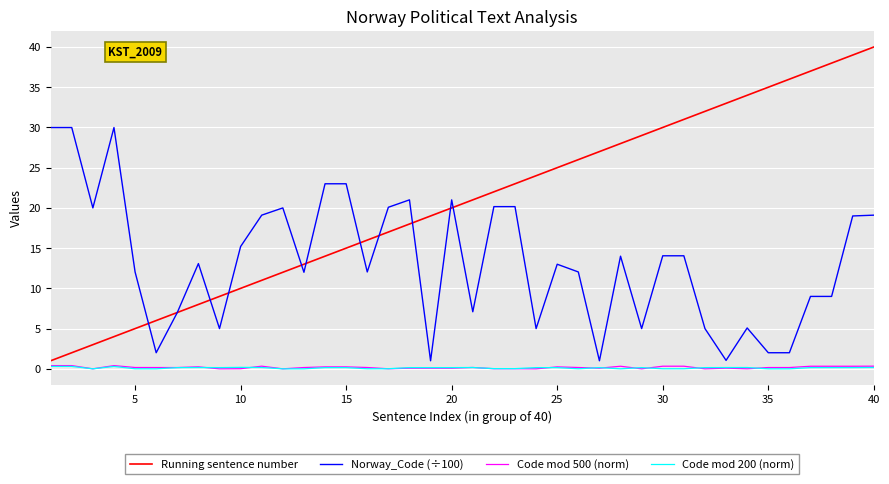

Which series has the widest spread of values?

Running sentence number